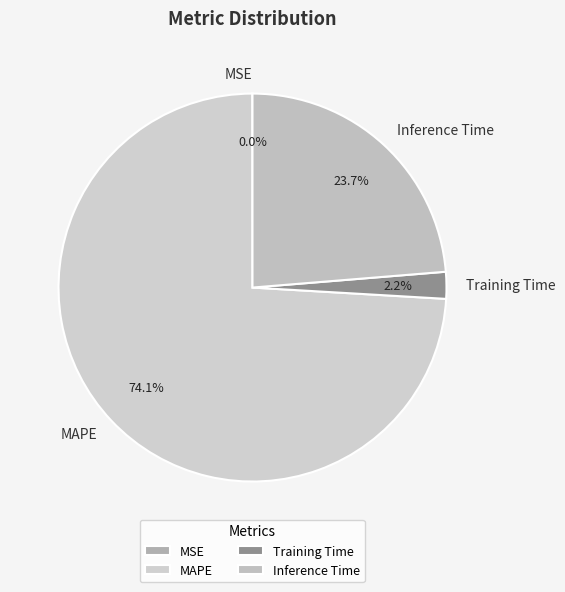

What percentage is NOT represented by MAPE?

25.9%